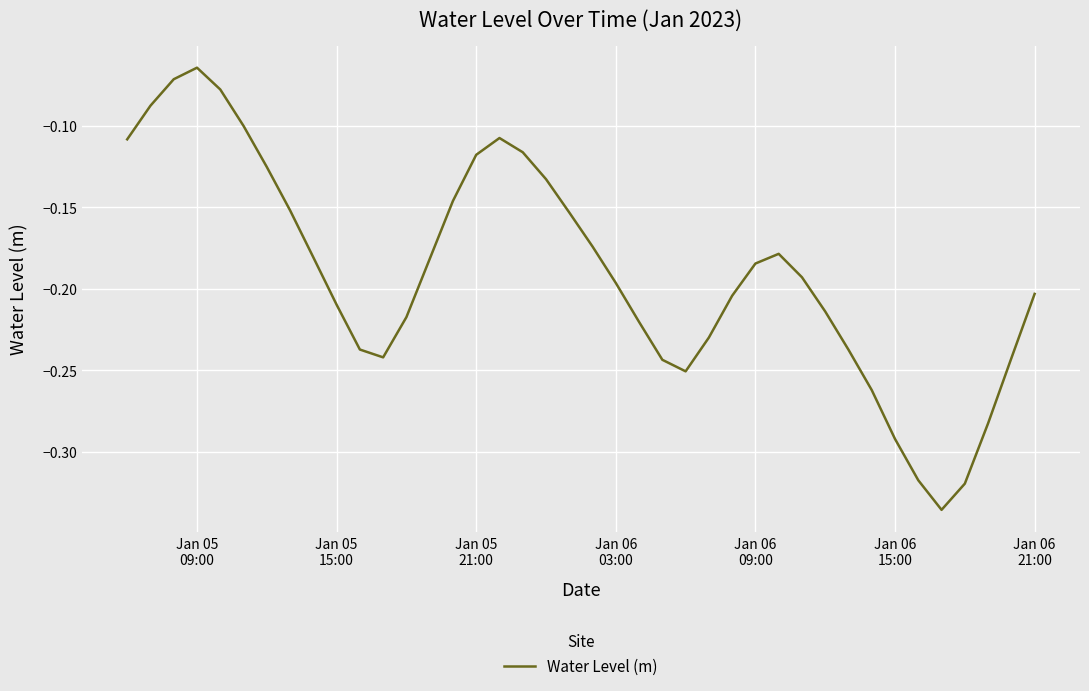

Is this an area chart (filled region under the line)?

No